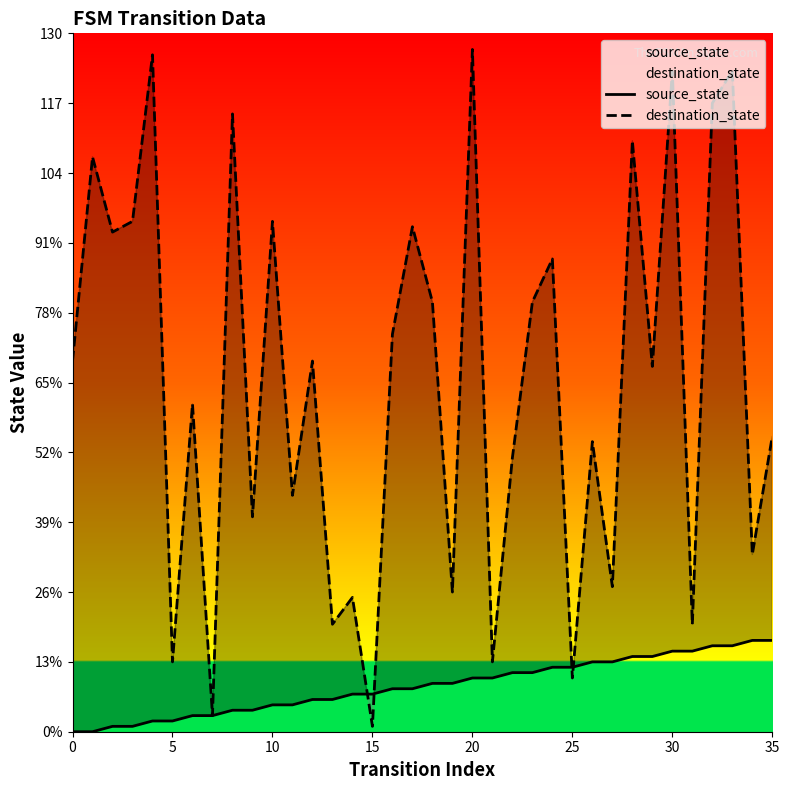

What is the average value of the destination_state series?

65